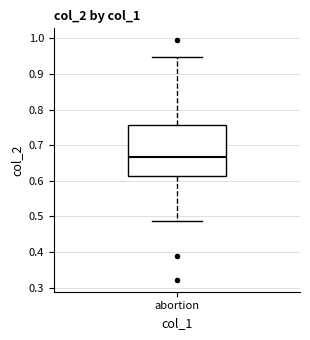

Read this box plot against the y-axis: the position of the median line, the range covered by the box, and the ends of both whiskers. The values are not printed on the chart, so give them approximately, as read against the axis.

median 0.67, box 0.61 to 0.76, whiskers 0.49 to 0.95